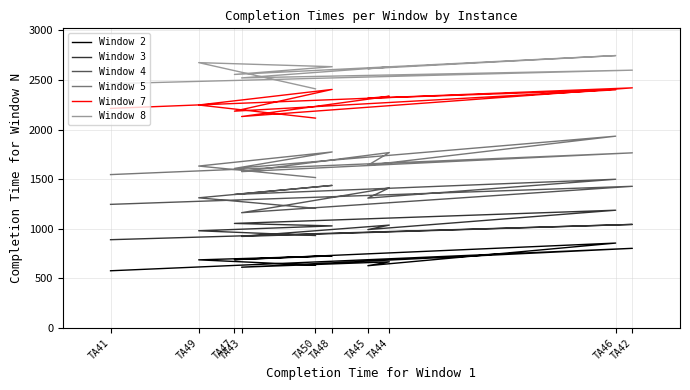

True or false: Window 8 and Window 2 intersect in this chart.

False